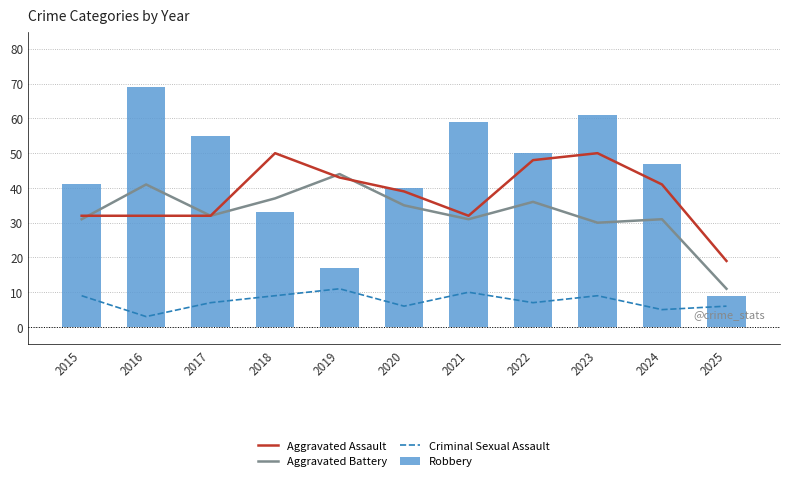

True or false: Aggravated Assault has a value of 43 at 2019.

True